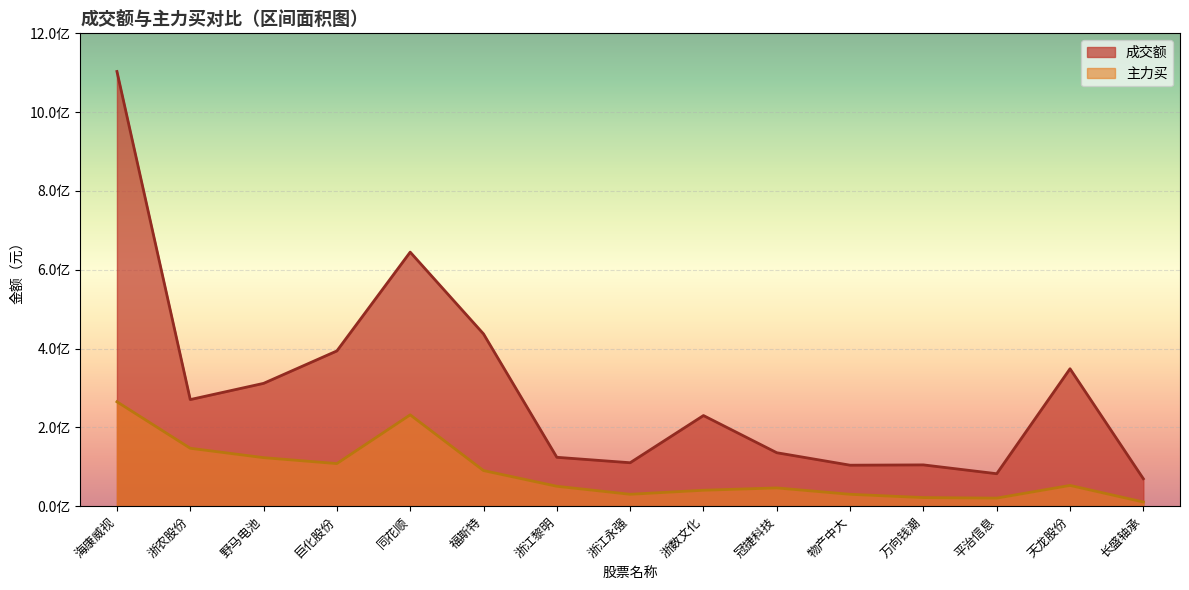

What is the value of the 主力买 point at the 4th from the left?

108078669